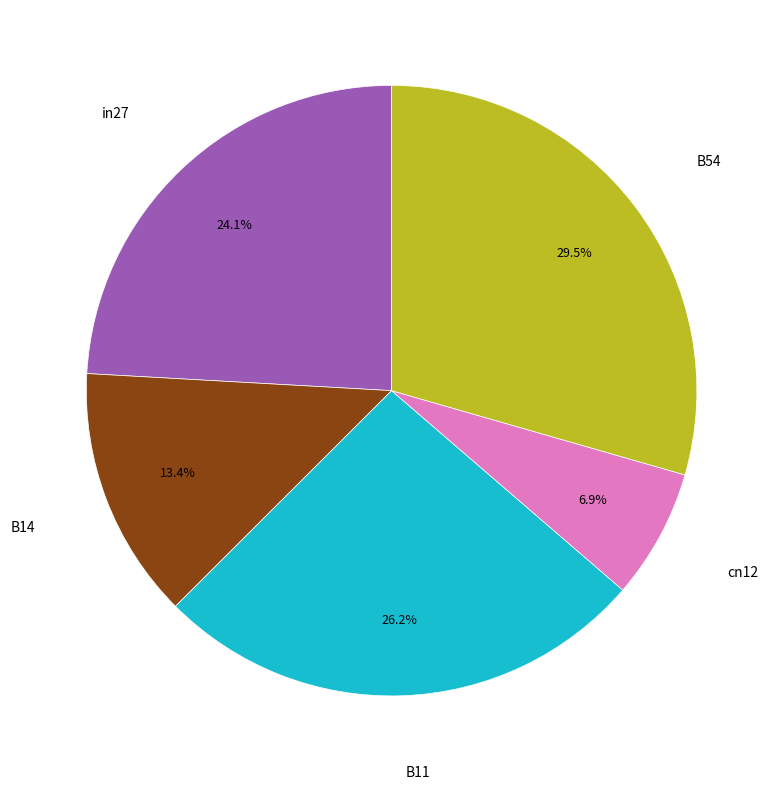

Is there any slice that represents more than half of the pie?

No